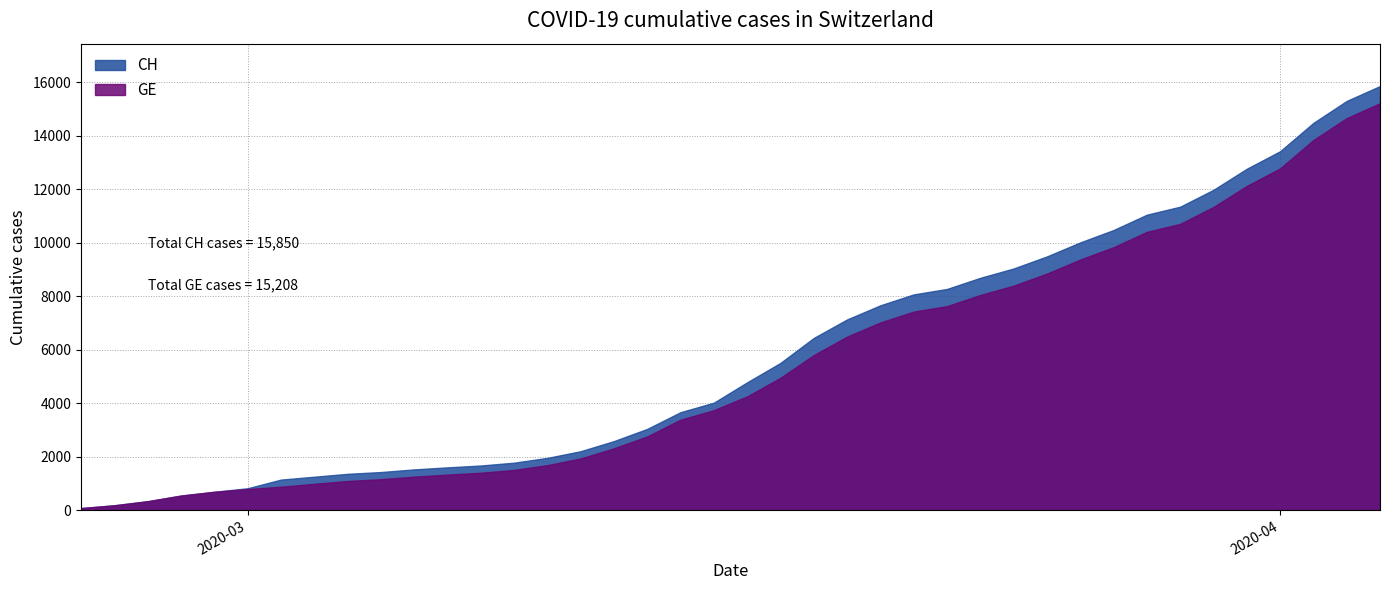

Which series has the largest total across all categories?

CH